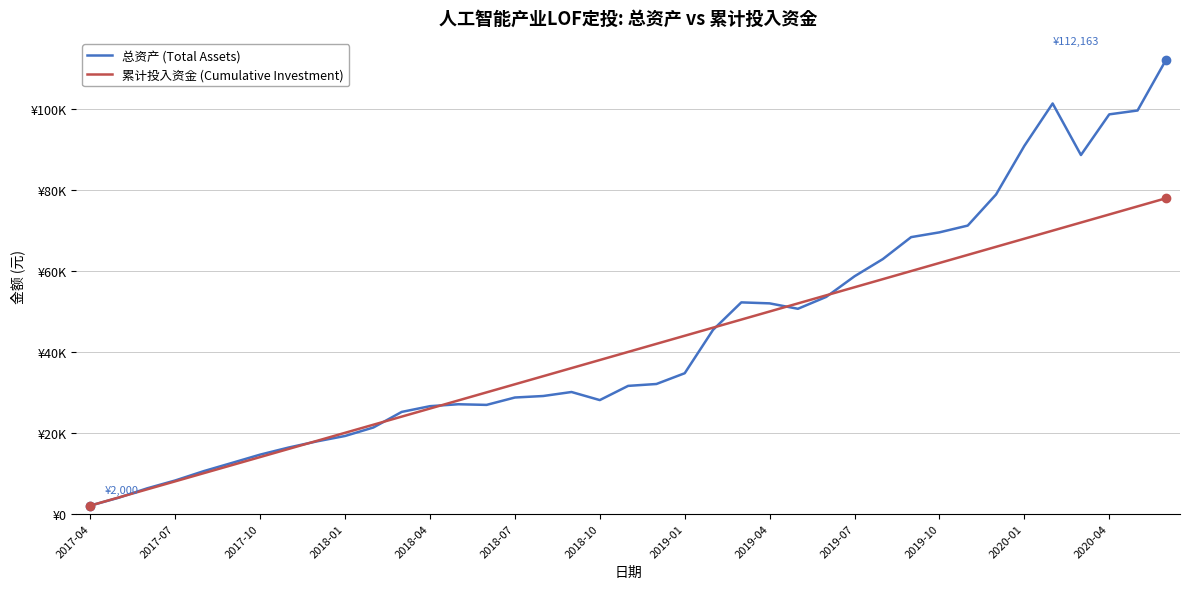

What are all the series names shown in the legend?

总资产 (Total Assets), 累计投入资金 (Cumulative Investment)